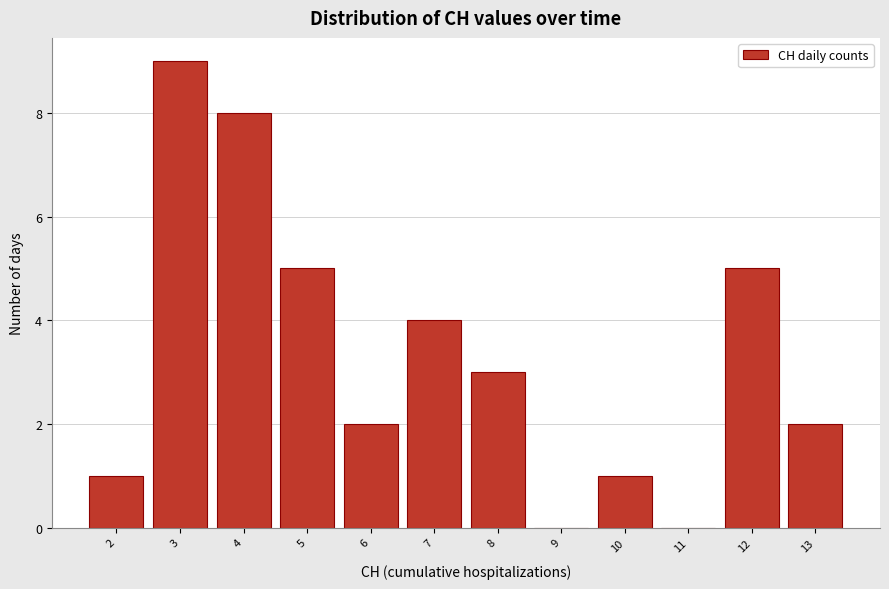

What is the height of the bar covering 4.5 to 5.5 on the x-axis? The values are not printed on the chart, so give them approximately, as read against the axis.

5